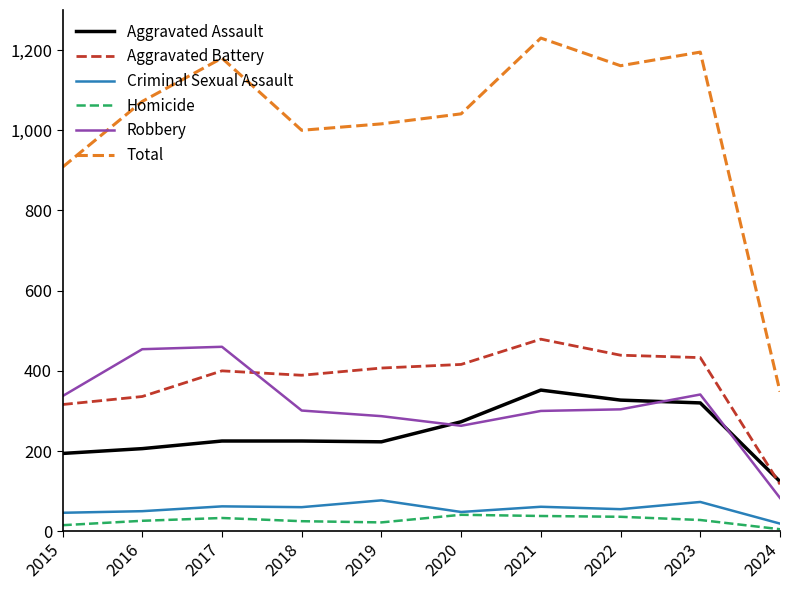

Which series has the largest total across all categories?

Total